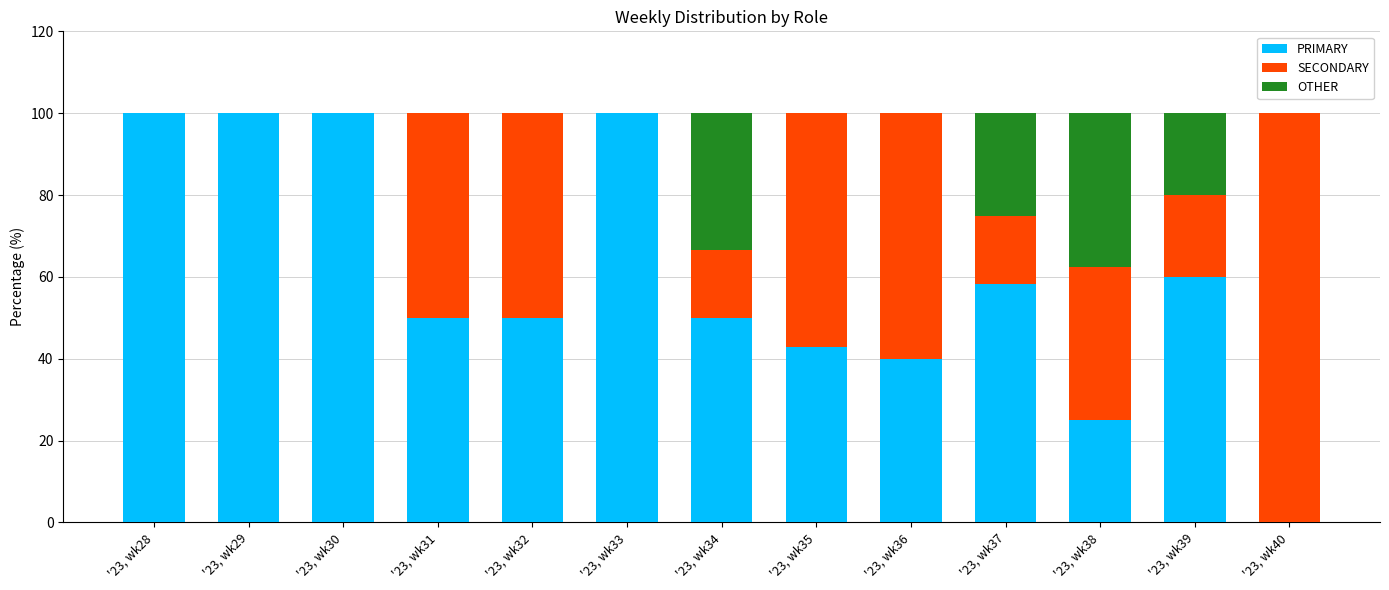

Are the bars horizontal?

No